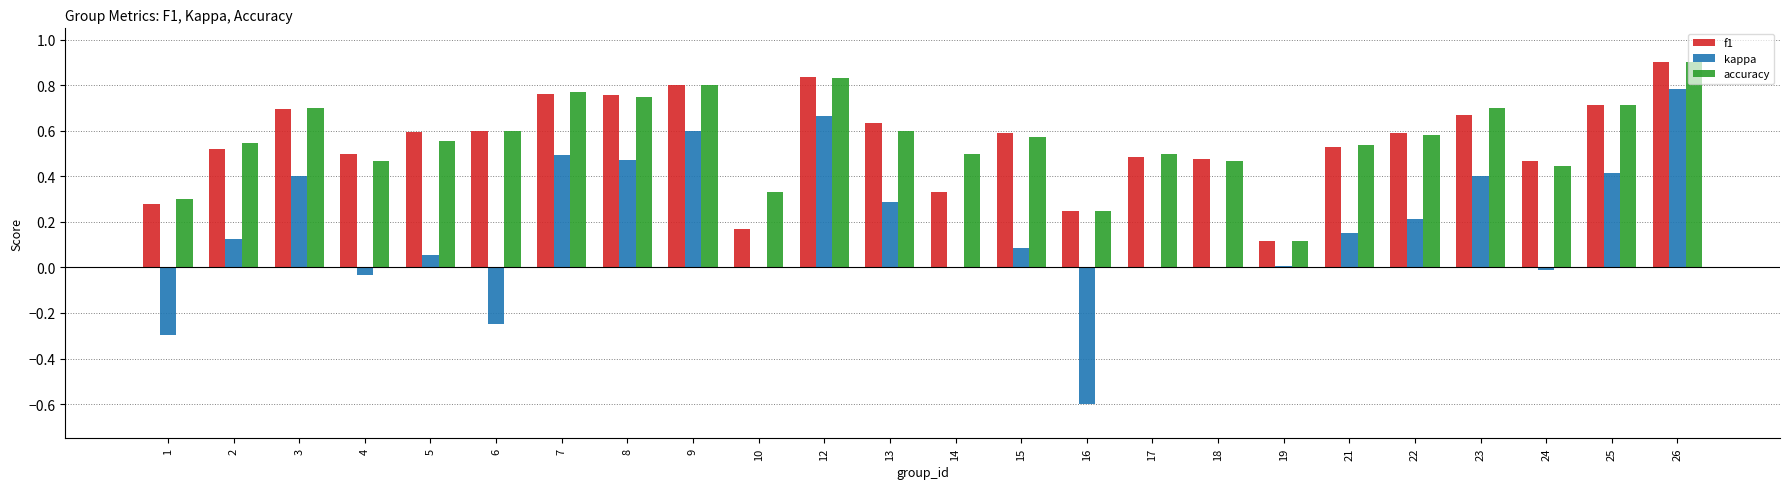

The f1 series shows 1.3 at 9. True or false?

False